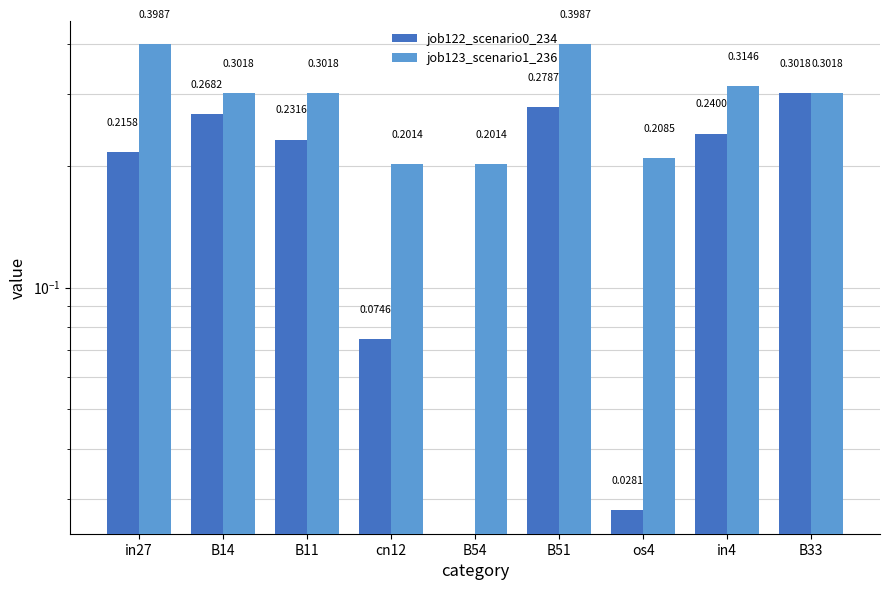

What position from the left is in27?

1